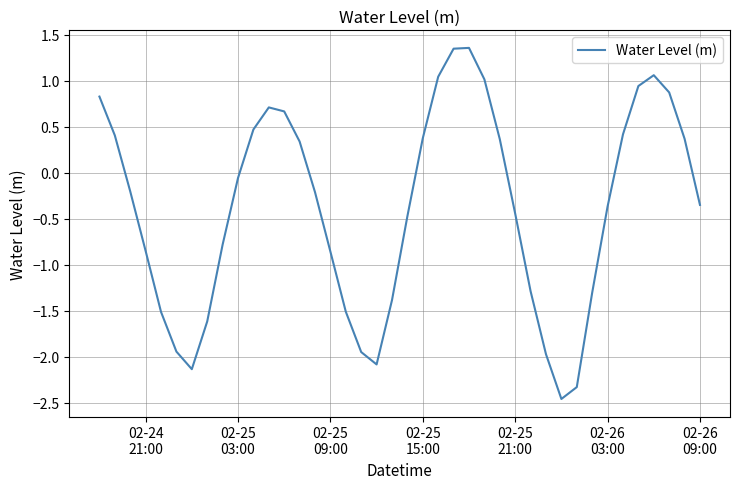

What is the difference between the maximum and minimum values?

3.8